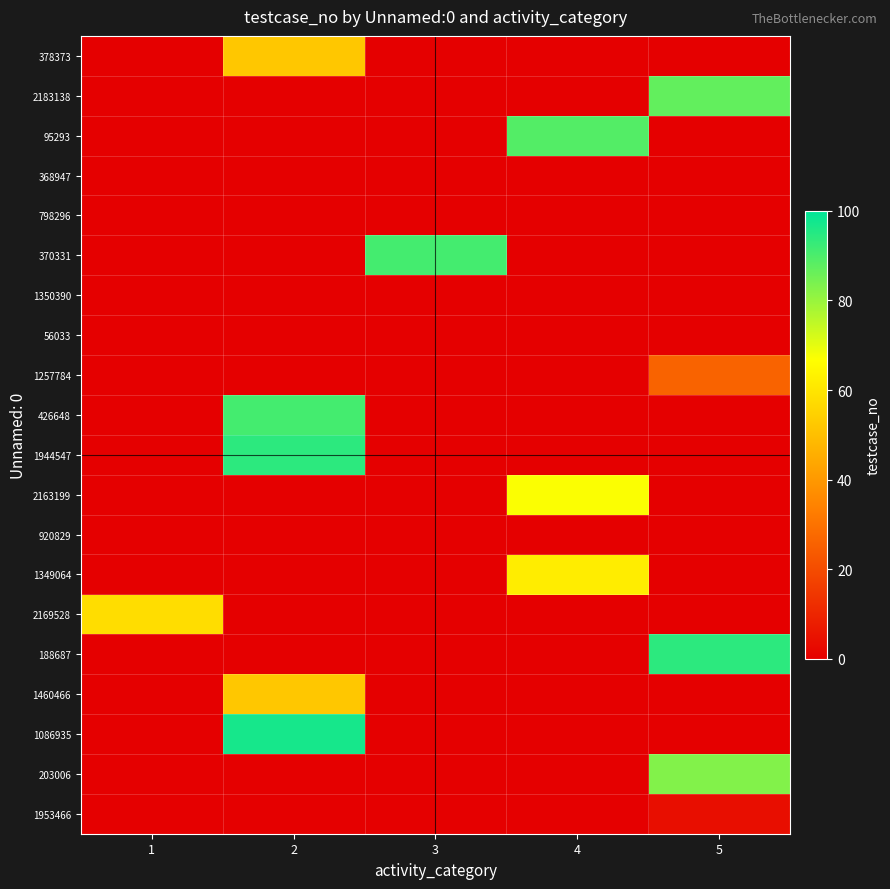

Reading right to left, extract all data points from this chart.

378373: 5=0	4=0	3=0	2=52	1=0
2183138: 5=87	4=0	3=0	2=0	1=0
95293: 5=0	4=89	3=0	2=0	1=0
368947: 5=0	4=0	3=0	2=0	1=0
798296: 5=0	4=0	3=0	2=0	1=0
370331: 5=0	4=0	3=91	2=0	1=0
1350390: 5=0	4=0	3=0	2=0	1=0
56033: 5=0	4=0	3=0	2=0	1=0
1257784: 5=26	4=0	3=0	2=0	1=0
426648: 5=0	4=0	3=0	2=91	1=0
1944547: 5=0	4=0	3=0	2=94	1=0
2163199: 5=0	4=67	3=0	2=0	1=0
920829: 5=0	4=0	3=0	2=0	1=0
1349064: 5=0	4=62	3=0	2=0	1=0
2169528: 5=0	4=0	3=0	2=0	1=58
188687: 5=94	4=0	3=0	2=0	1=0
1460466: 5=0	4=0	3=0	2=52	1=0
1086935: 5=0	4=0	3=0	2=97	1=0
203006: 5=83	4=0	3=0	2=0	1=0
1953466: 5=4	4=0	3=0	2=0	1=0